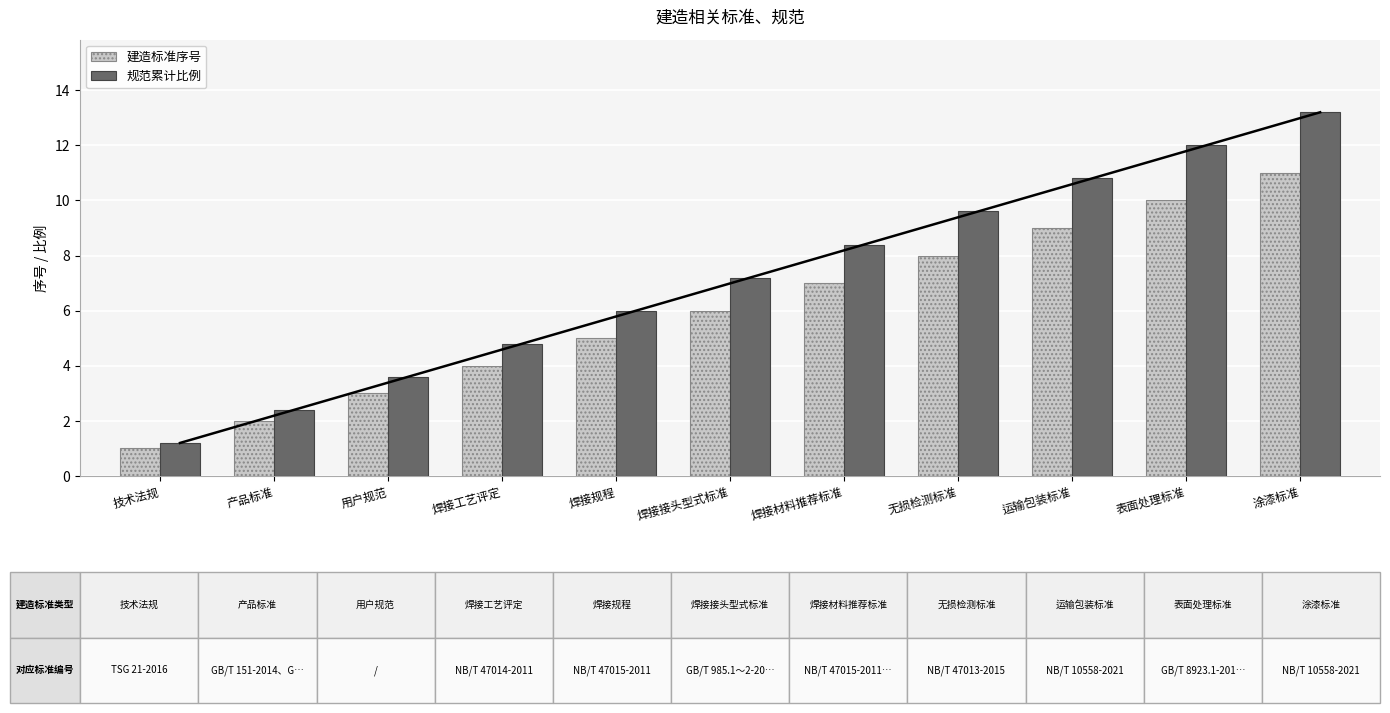

What is the label of the 10th bar from the right?

产品标准